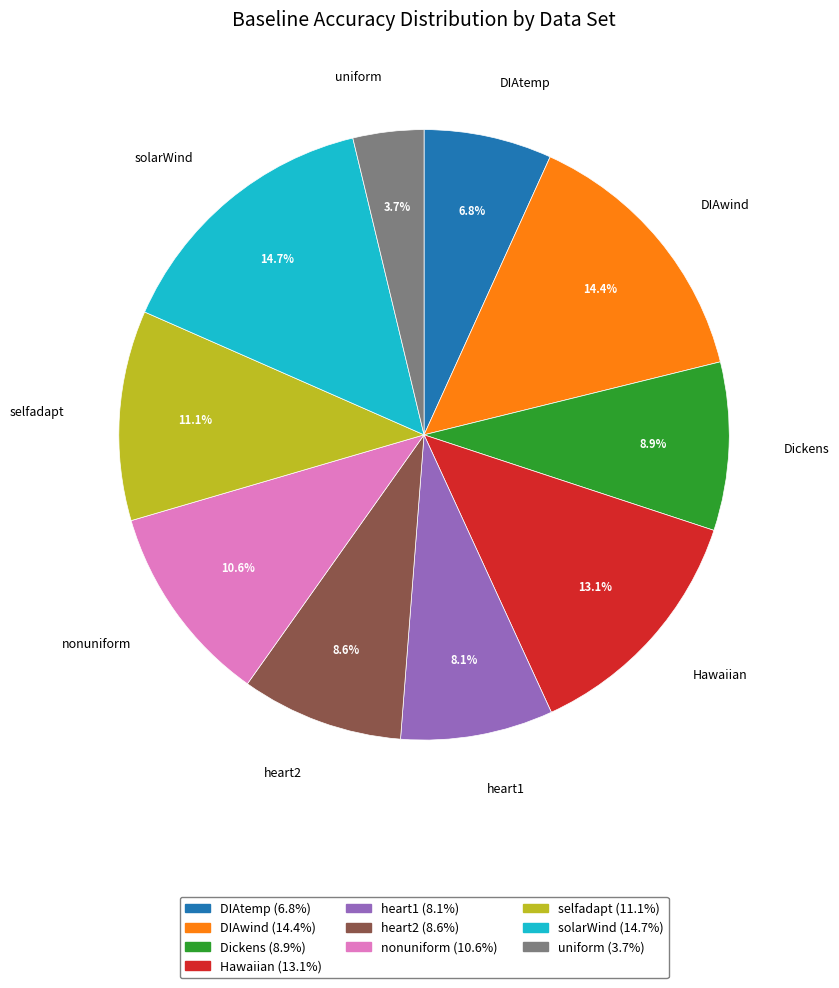

Which category has the smallest portion of the pie?

uniform